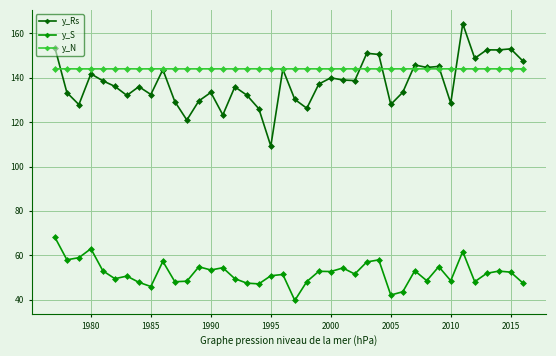

Count the number of data series in this chart.

3